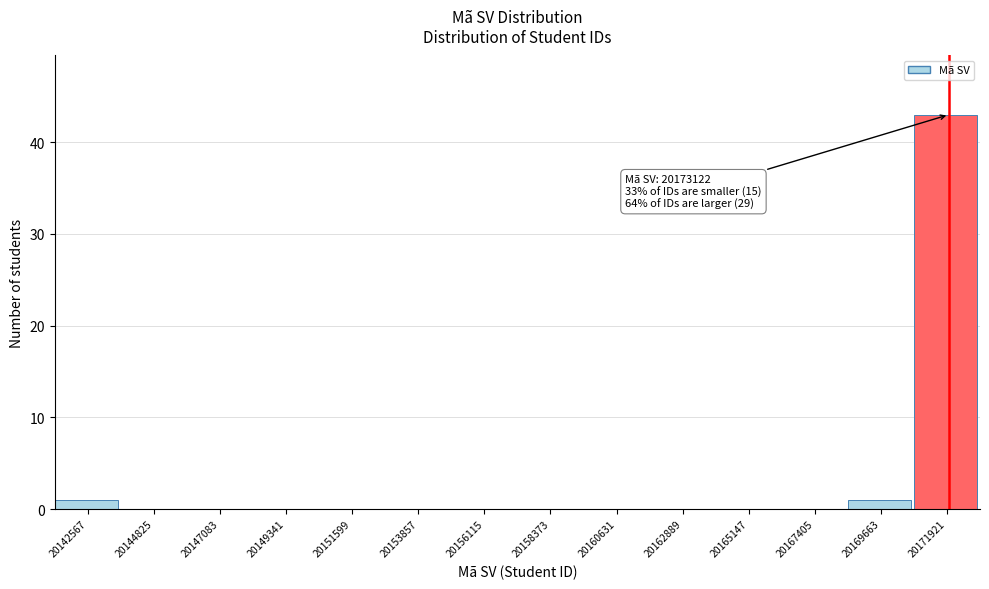

Reading left to right, extract all data points from this chart.

20142567=1	20144825=0	20147083=0	20149341=0	20151599=0	20153857=0	20156115=0	20158373=0	20160631=0	20162889=0	20165147=0	20167405=0	20169663=1	20171921=43